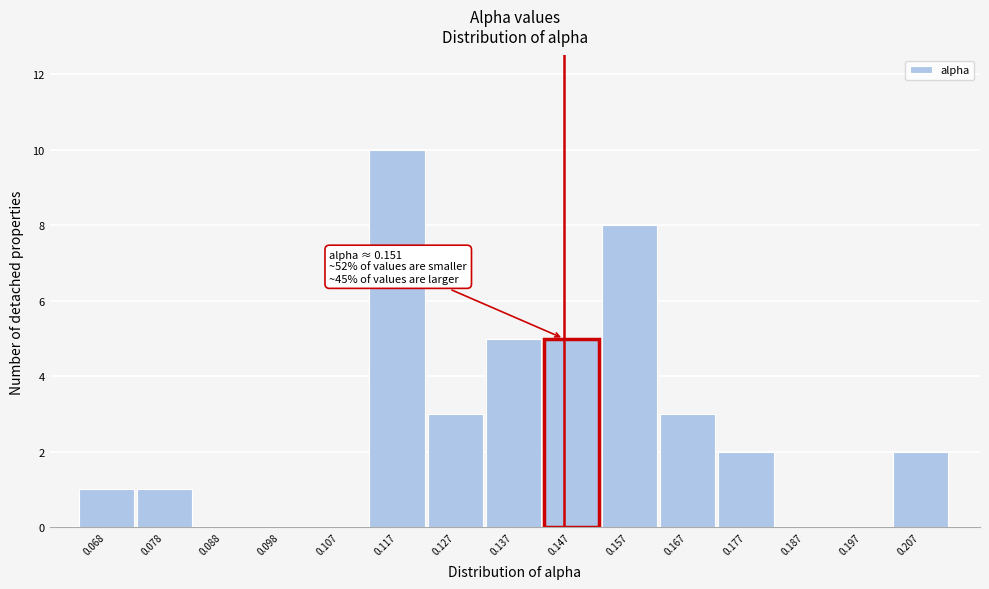

Reading left to right, list all the values displayed in this chart.

0.068=1	0.078=1	0.088=0	0.098=0	0.107=0	0.117=10	0.127=3	0.137=5	0.147=5	0.157=8	0.167=3	0.177=2	0.187=0	0.197=0	0.207=2